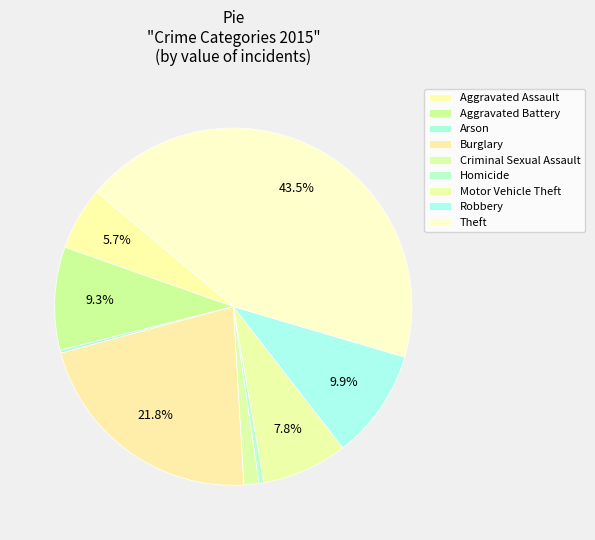

Rank the categories by value from highest to lowest.

Theft, Burglary, Robbery, Aggravated Battery, Motor Vehicle Theft, Aggravated Assault, Criminal Sexual Assault, Homicide, Arson